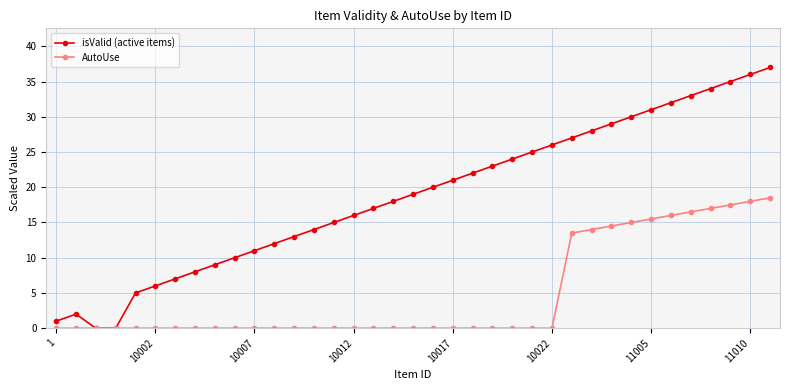

What is the value of the isValid (active items) point at the 30th from the left?

30.0